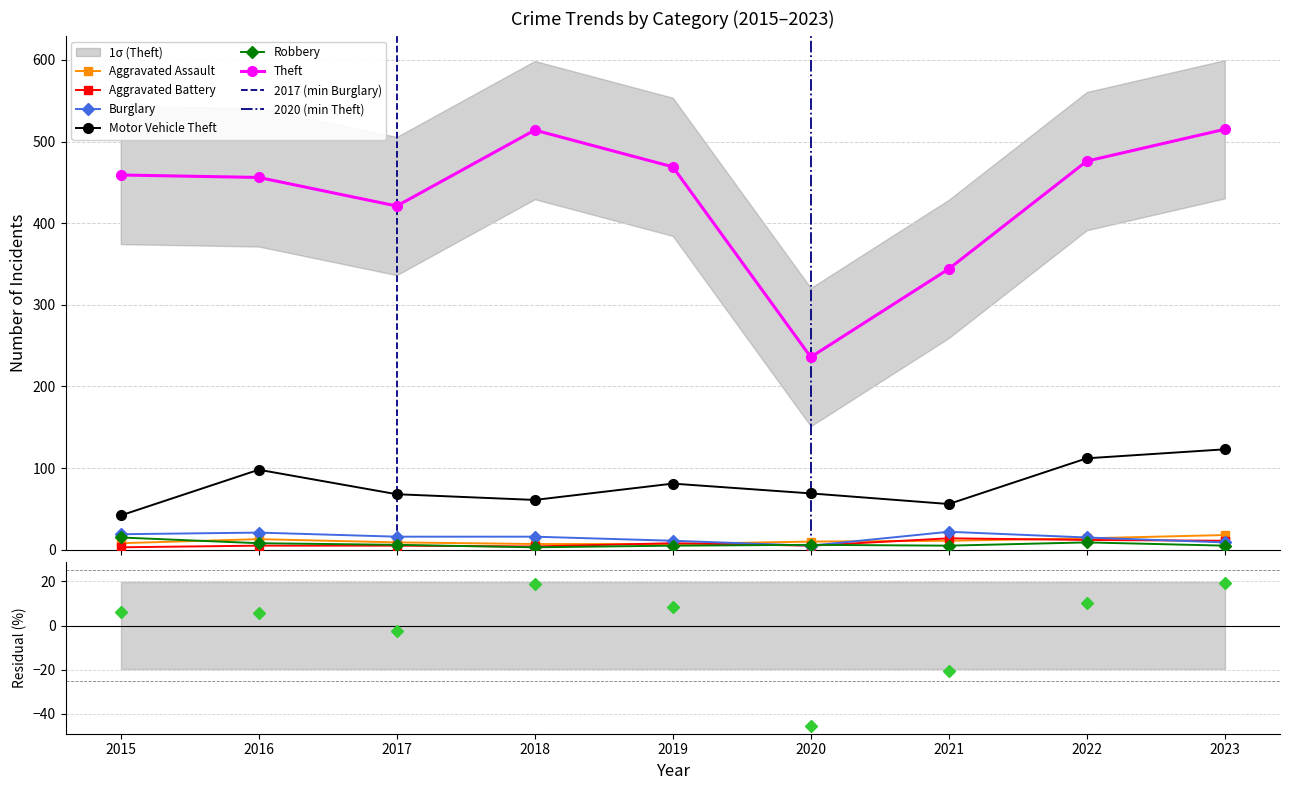

Which series has the widest spread of values?

Theft